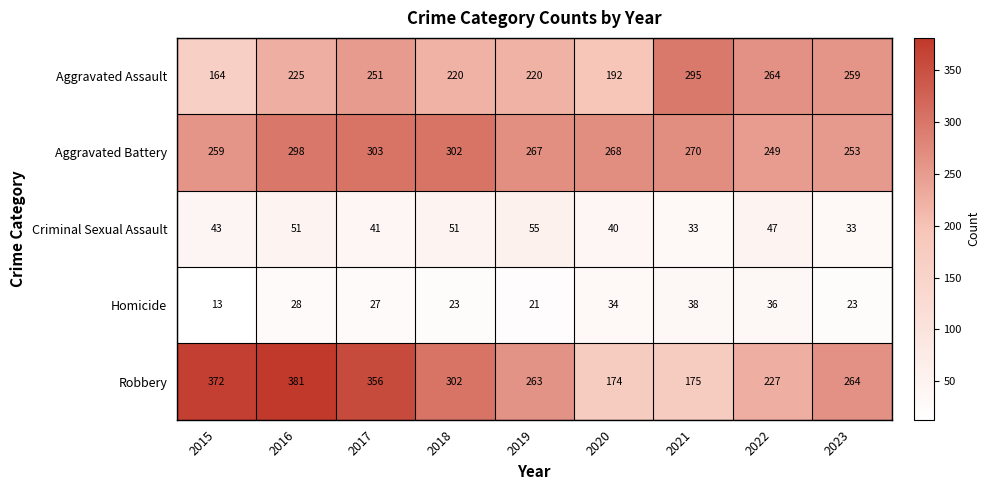

What is the average value of the Homicide series?

27